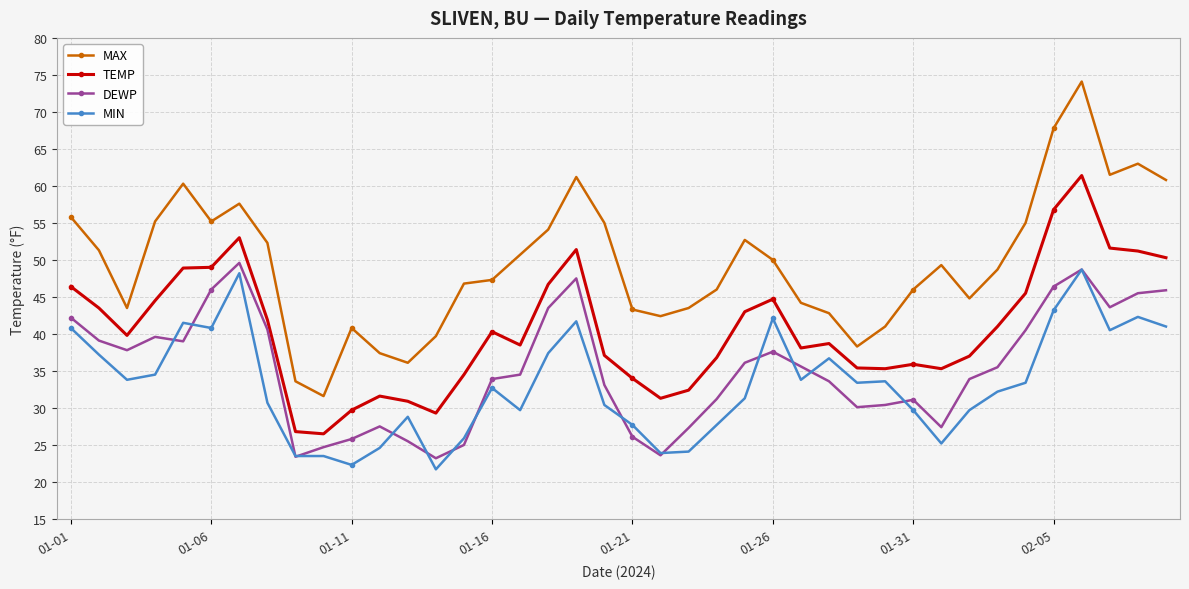

What is the minimum value shown in the chart?

21.7